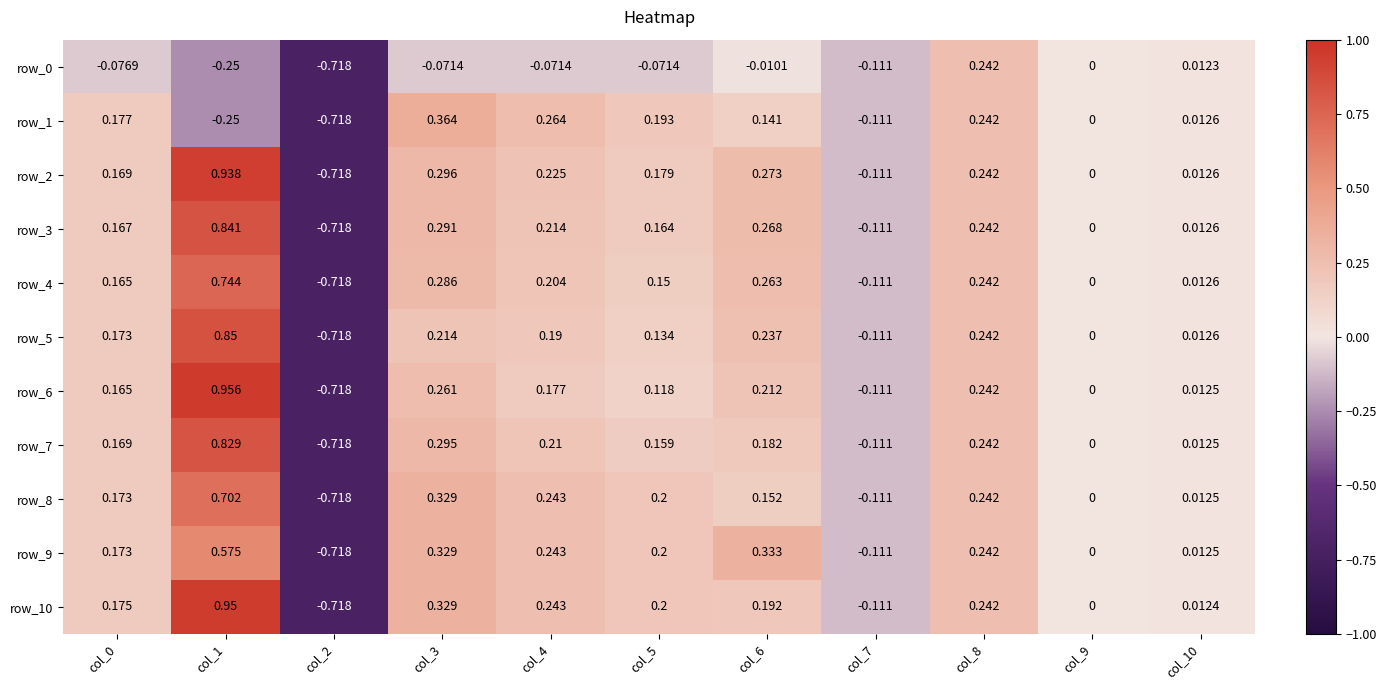

Reading left to right, what are all the values shown in this chart?

row_0: col_0=-0.1	col_1=-0.2	col_2=-0.7	col_3=-0.1	col_4=-0.1	col_5=-0.1	col_6=-0.0	col_7=-0.1	col_8=0.2	col_9=0.0	col_10=0.0
row_1: col_0=0.2	col_1=-0.2	col_2=-0.7	col_3=0.4	col_4=0.3	col_5=0.2	col_6=0.1	col_7=-0.1	col_8=0.2	col_9=0.0	col_10=0.0
row_2: col_0=0.2	col_1=0.9	col_2=-0.7	col_3=0.3	col_4=0.2	col_5=0.2	col_6=0.3	col_7=-0.1	col_8=0.2	col_9=0.0	col_10=0.0
row_3: col_0=0.2	col_1=0.8	col_2=-0.7	col_3=0.3	col_4=0.2	col_5=0.2	col_6=0.3	col_7=-0.1	col_8=0.2	col_9=0.0	col_10=0.0
row_4: col_0=0.2	col_1=0.7	col_2=-0.7	col_3=0.3	col_4=0.2	col_5=0.1	col_6=0.3	col_7=-0.1	col_8=0.2	col_9=0.0	col_10=0.0
row_5: col_0=0.2	col_1=0.9	col_2=-0.7	col_3=0.2	col_4=0.2	col_5=0.1	col_6=0.2	col_7=-0.1	col_8=0.2	col_9=0.0	col_10=0.0
row_6: col_0=0.2	col_1=1.0	col_2=-0.7	col_3=0.3	col_4=0.2	col_5=0.1	col_6=0.2	col_7=-0.1	col_8=0.2	col_9=0.0	col_10=0.0
row_7: col_0=0.2	col_1=0.8	col_2=-0.7	col_3=0.3	col_4=0.2	col_5=0.2	col_6=0.2	col_7=-0.1	col_8=0.2	col_9=0.0	col_10=0.0
row_8: col_0=0.2	col_1=0.7	col_2=-0.7	col_3=0.3	col_4=0.2	col_5=0.2	col_6=0.2	col_7=-0.1	col_8=0.2	col_9=0.0	col_10=0.0
row_9: col_0=0.2	col_1=0.6	col_2=-0.7	col_3=0.3	col_4=0.2	col_5=0.2	col_6=0.3	col_7=-0.1	col_8=0.2	col_9=0.0	col_10=0.0
row_10: col_0=0.2	col_1=1.0	col_2=-0.7	col_3=0.3	col_4=0.2	col_5=0.2	col_6=0.2	col_7=-0.1	col_8=0.2	col_9=0.0	col_10=0.0